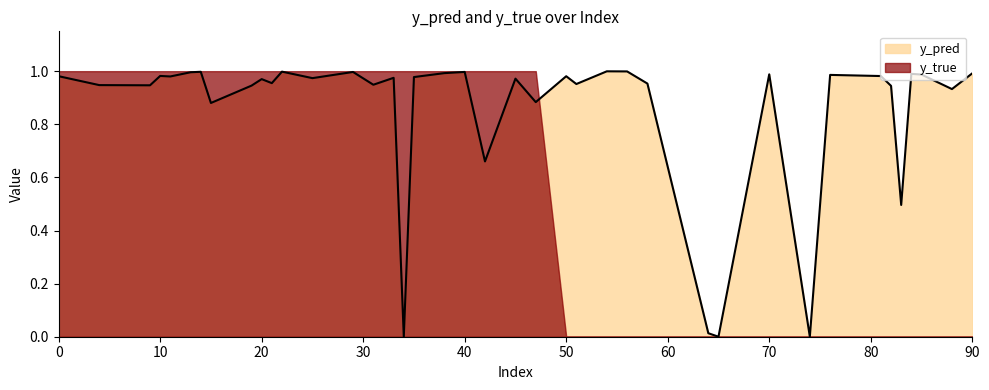

Rank the categories by value from highest to lowest.

54, 56, 22, 14, 40, 29, 13, 38, 90, 84, 70, 85, 76, 10, 81, 0, 50, 11, 35, 33, 25, 45, 20, 21, 58, 51, 31, 4, 9, 19, 82, 88, 47, 15, 42, 83, 64, 74, 34, 65